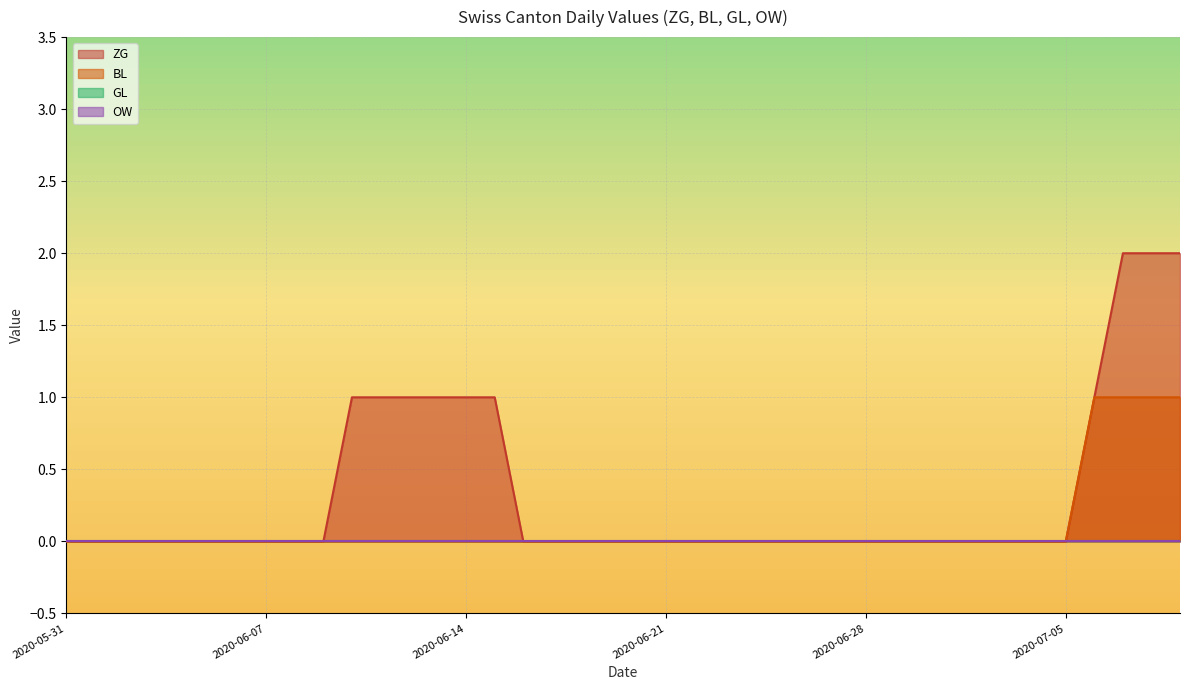

What is the total value across all series at 2020-07-09?

3